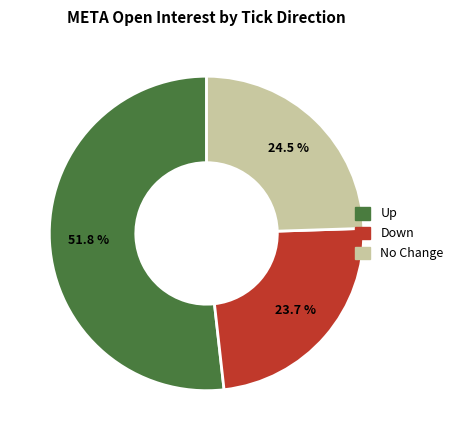

Does any single category account for the majority?

Yes